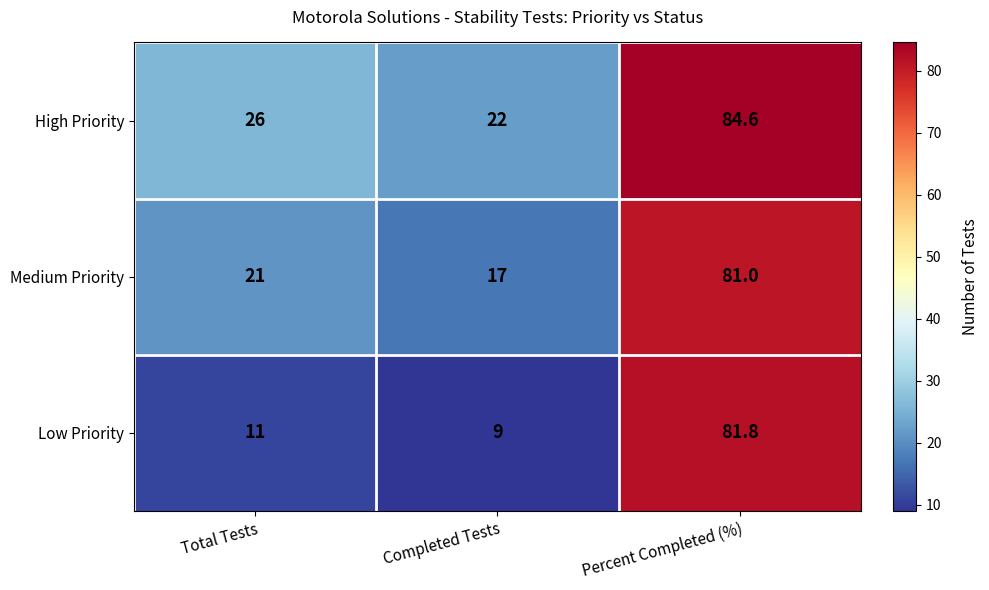

Rank the series by their maximum value, from lowest to highest.

Medium Priority, Low Priority, High Priority